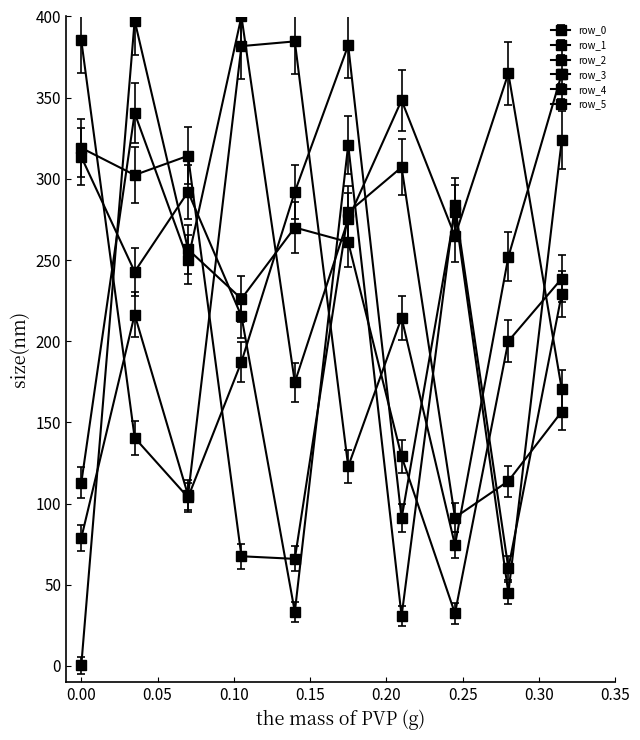

After their last crossing, which series has the higher values: row_2 or row_0?

row_0